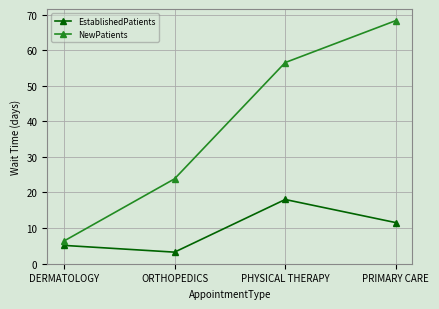

Which category has the lowest value across all series?

ORTHOPEDICS